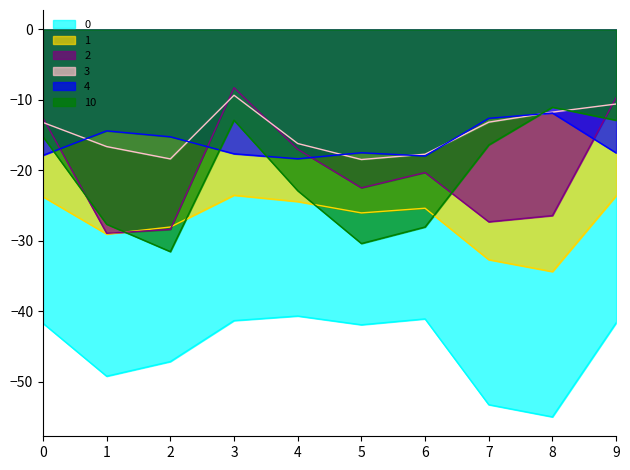

In 10, how many points are lower than both neighbors (excluding endpoints)?

2